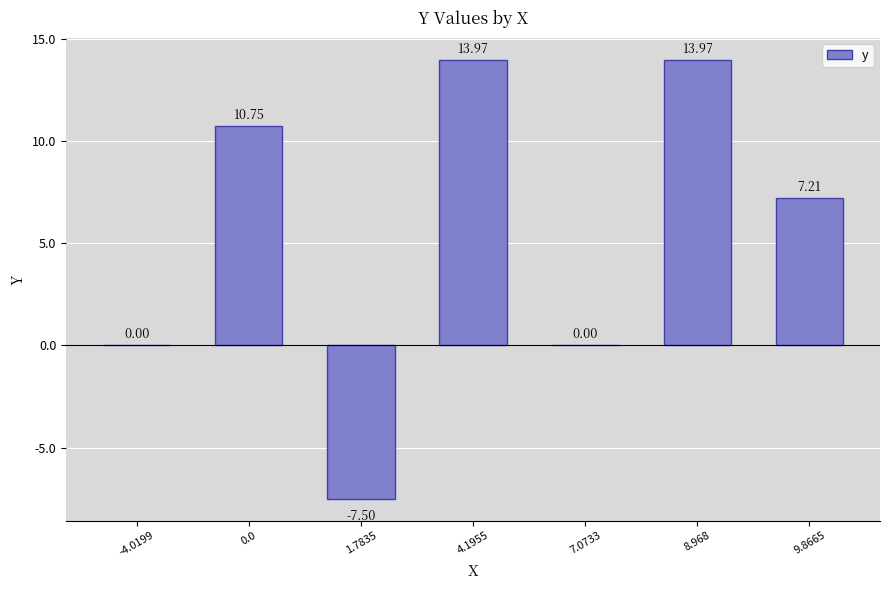

What is the difference between the values at 1.7835 and 8.968?

21.5